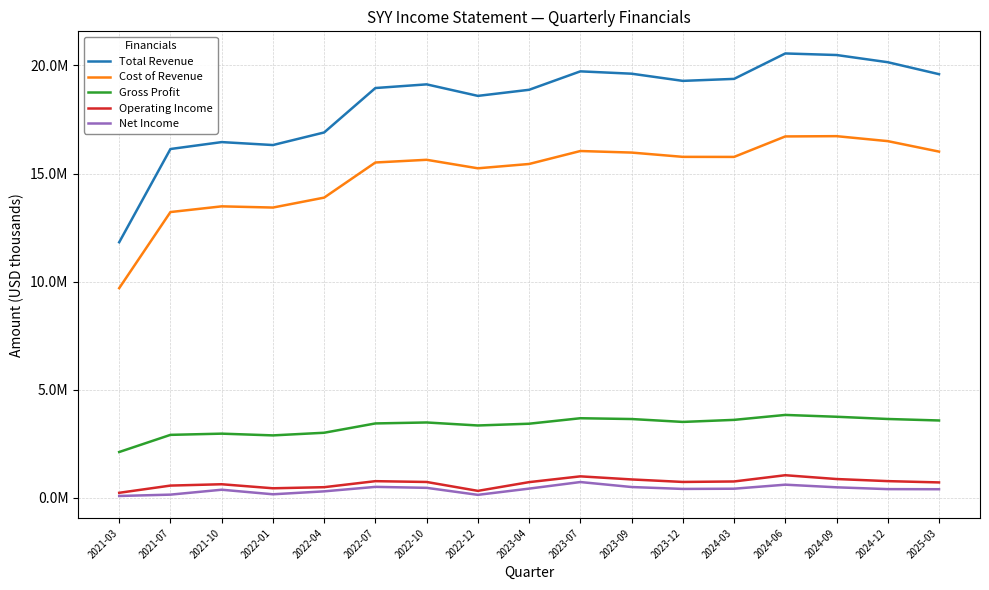

Does the chart display data point markers on the line(s)?

No